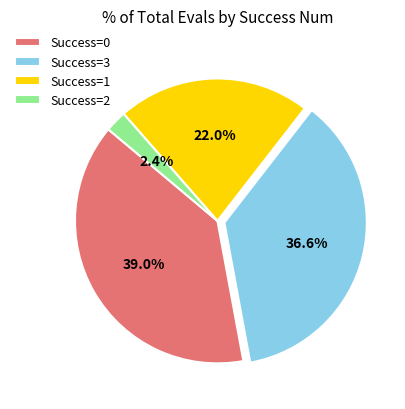

Between Success=3 and Success=2, which is larger?

Success=3